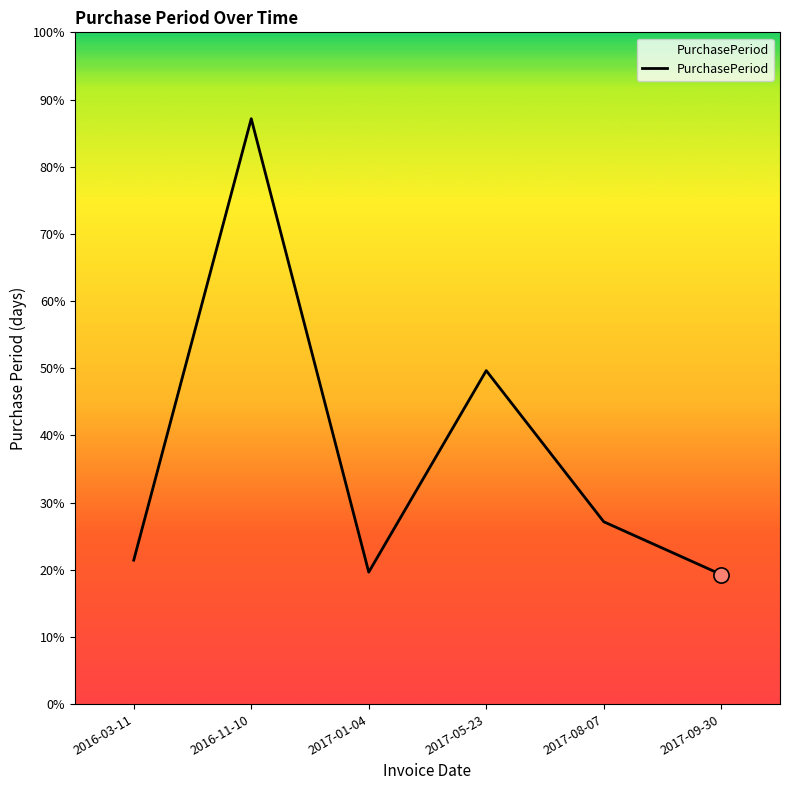

Which has a higher value, 2016-11-10 or 2016-03-11?

2016-11-10